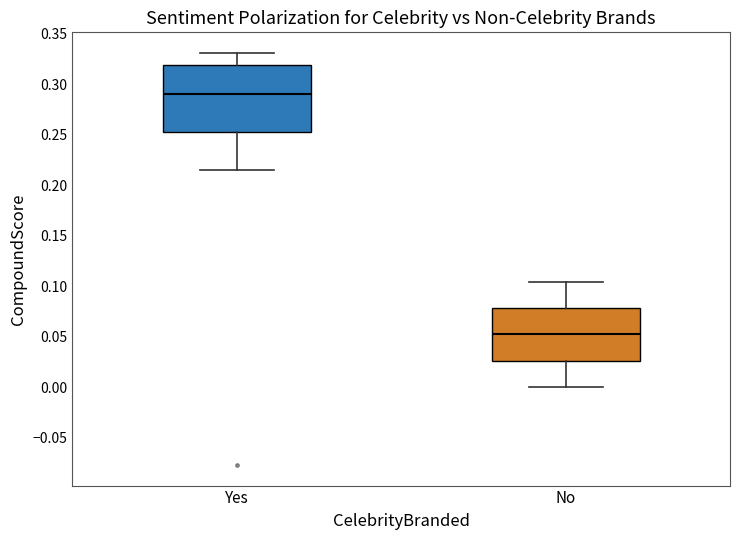

Reading left to right, read every box against the y-axis: the position of its median line, the range the box covers, and the ends of its whiskers. The values are not printed on the chart, so give them approximately, as read against the axis.

Yes: median 0.290, box 0.255 to 0.320, whiskers 0.215 to 0.330
No: median 0.050, box 0.025 to 0.080, whiskers 0.000 to 0.105